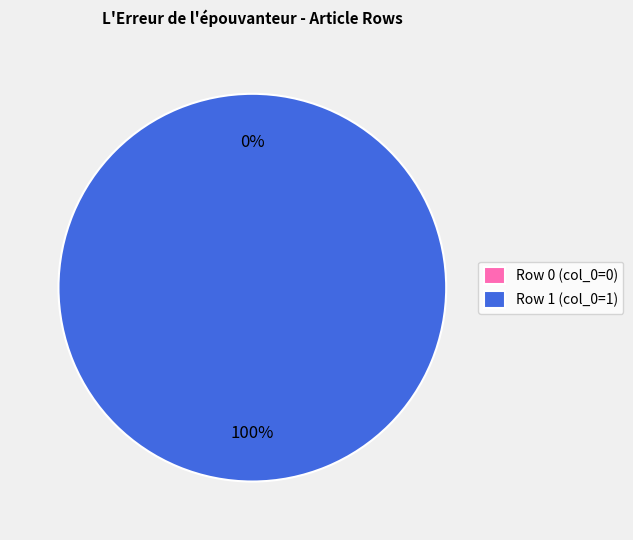

To the nearest percent, what is the difference between the Row 1 and Row 0 slice percentages?

100%